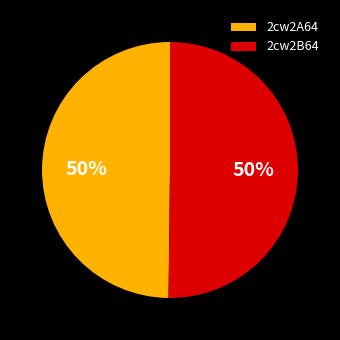

What is the ratio of the value at 2cw2B64 to the value at 2cw2A64?

1.0